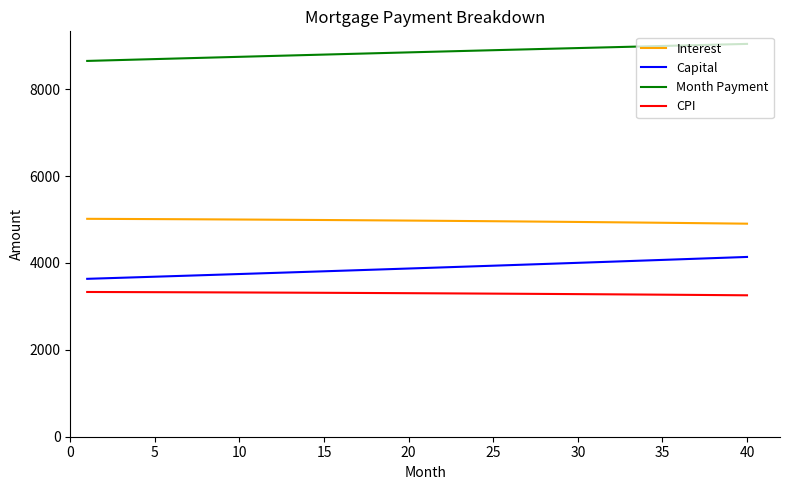

Which series has the largest total across all categories?

Month Payment